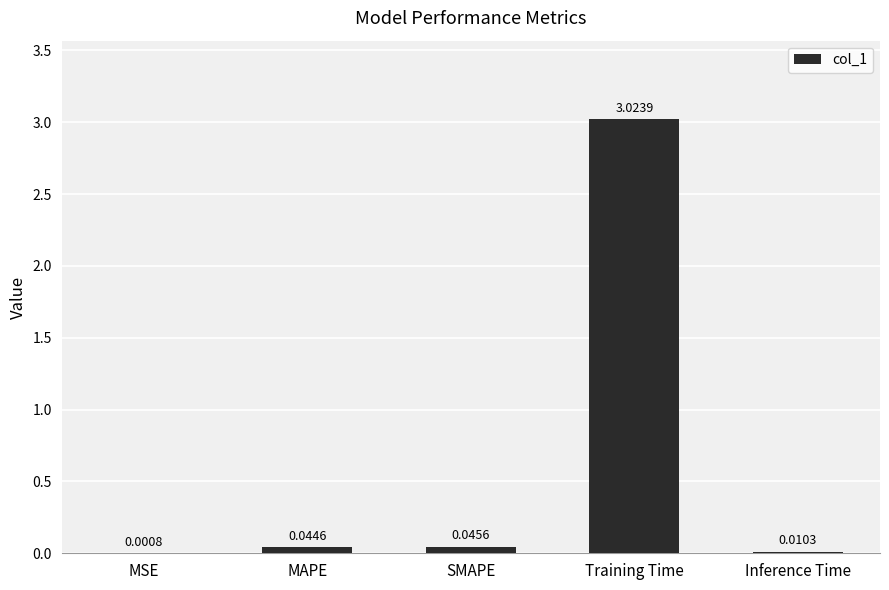

Are the bars horizontal?

No